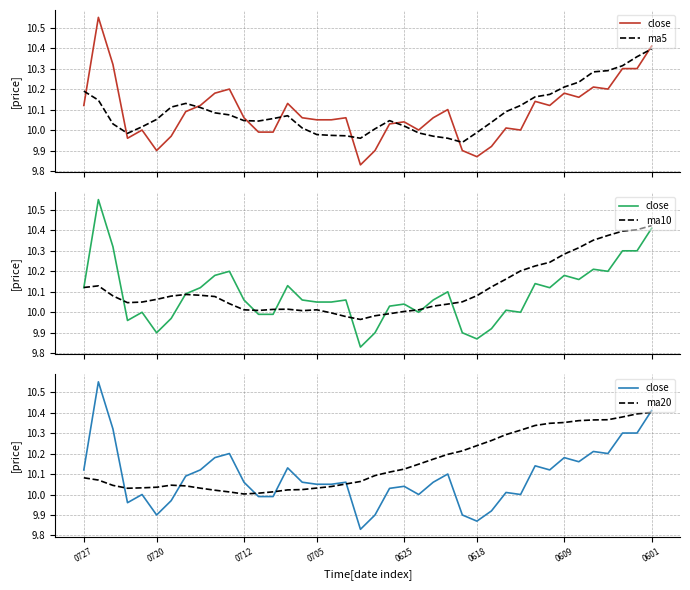

What value does the ma5 series have at 0720?

10.1